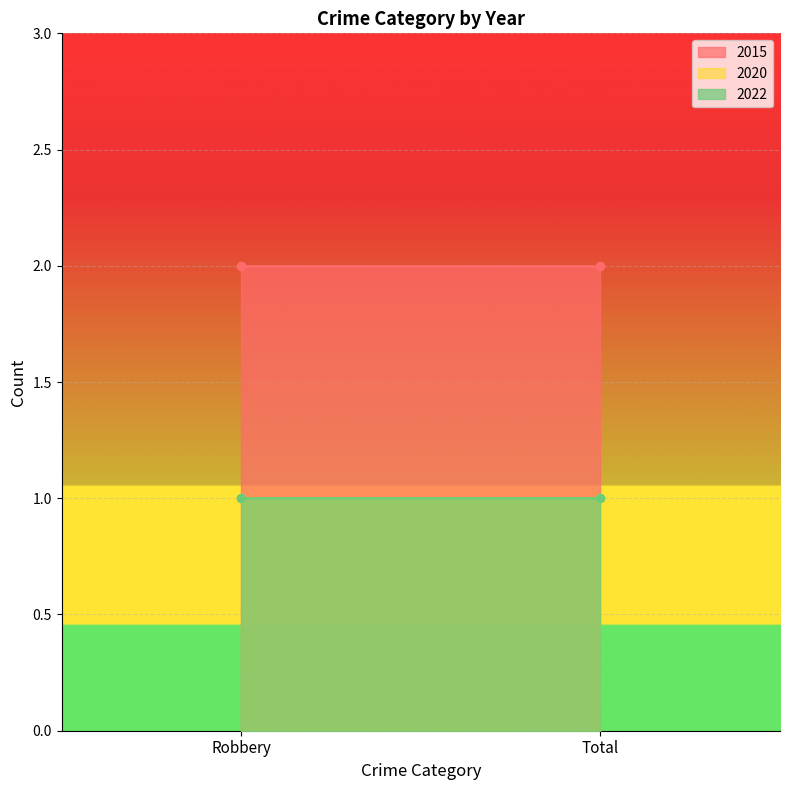

What is the average value of the 2020 series?

1